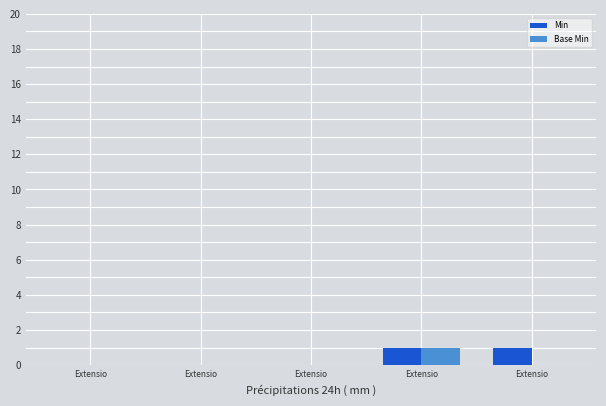

The value of Min at Extensio is 2. True or false?

False